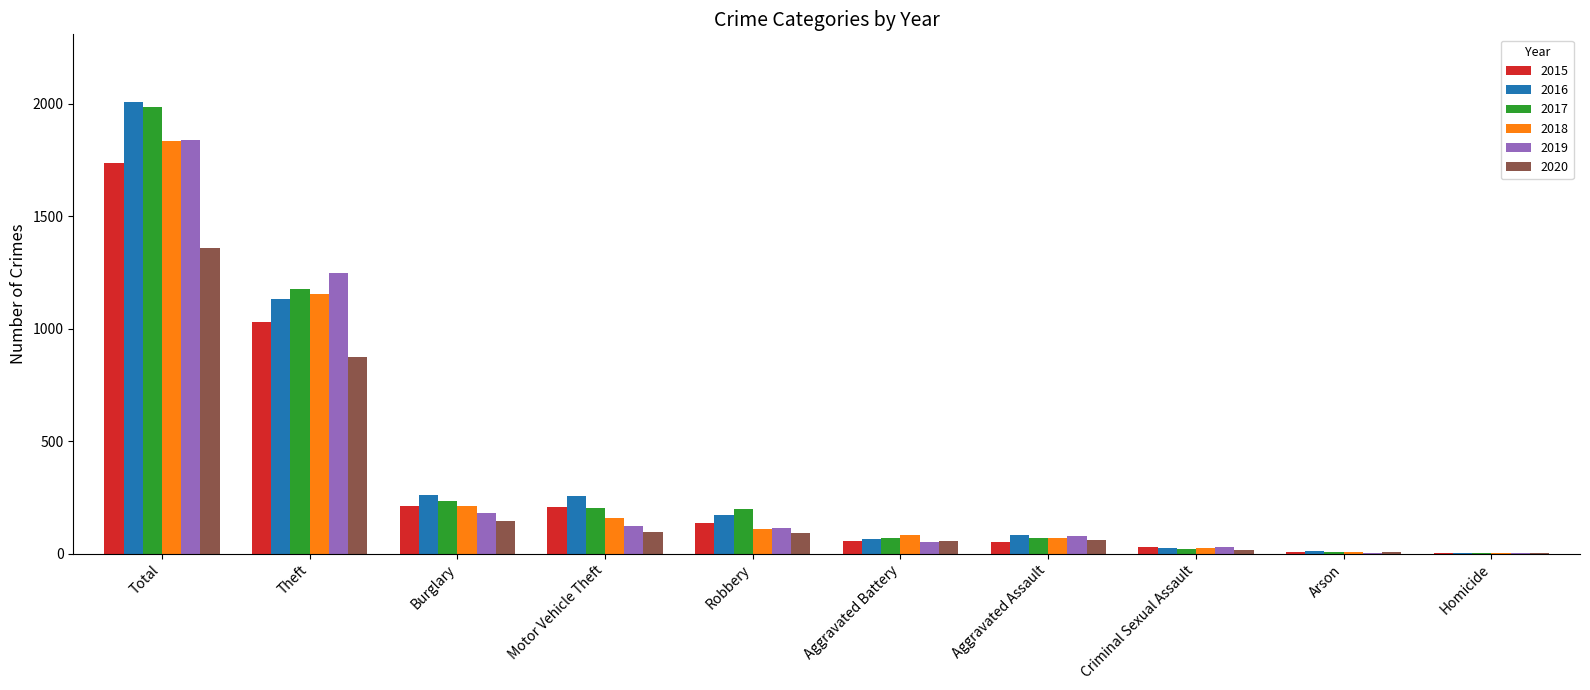

The value of 2018 at Total is 1833. True or false?

True